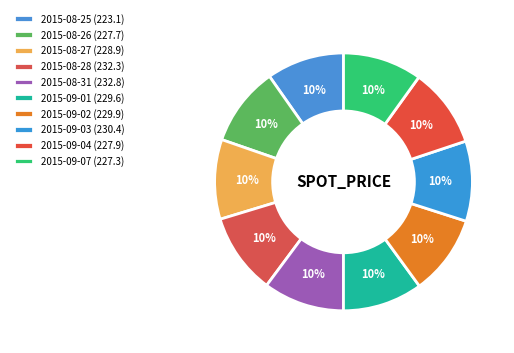

What percentage is NOT represented by 2015-08-27?

90.0%